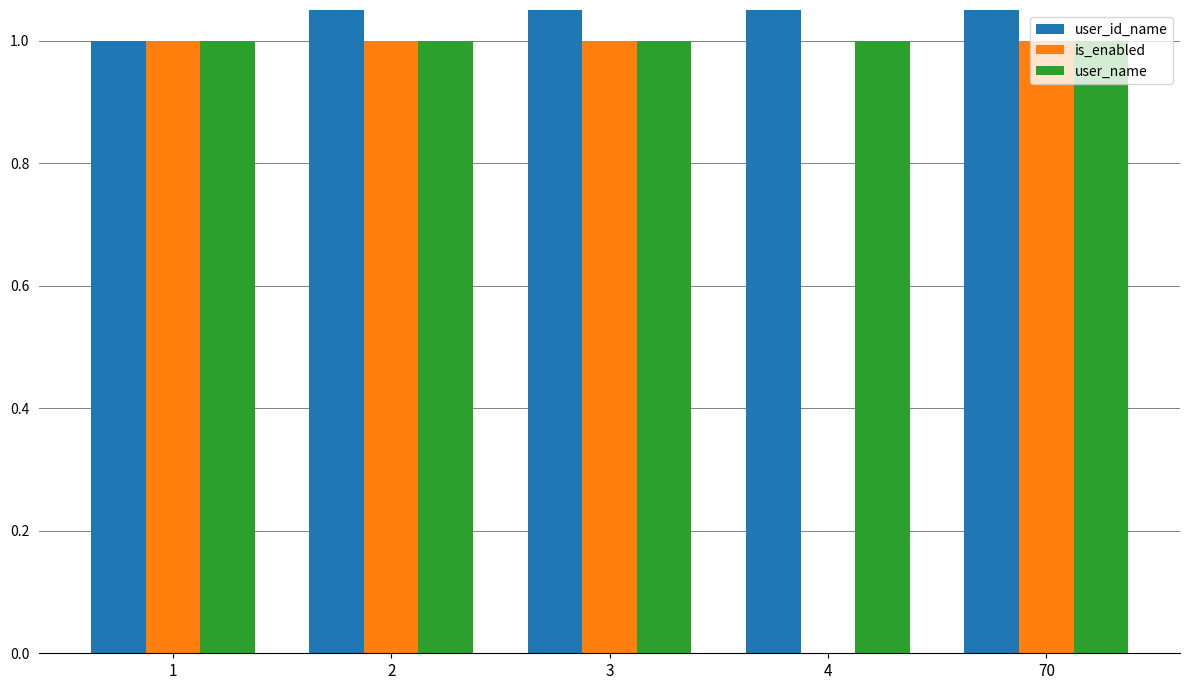

What is the sum of all user_id_name values?

80